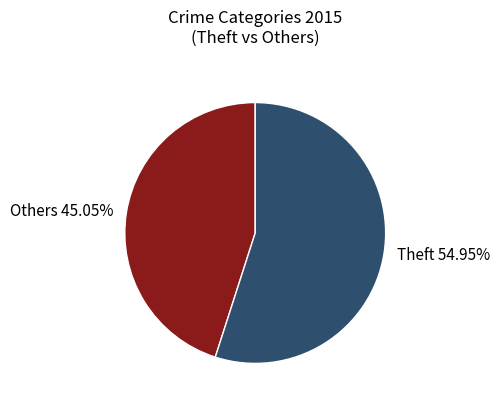

To the nearest percent, what is the difference between the largest and smallest slice percentages?

10%